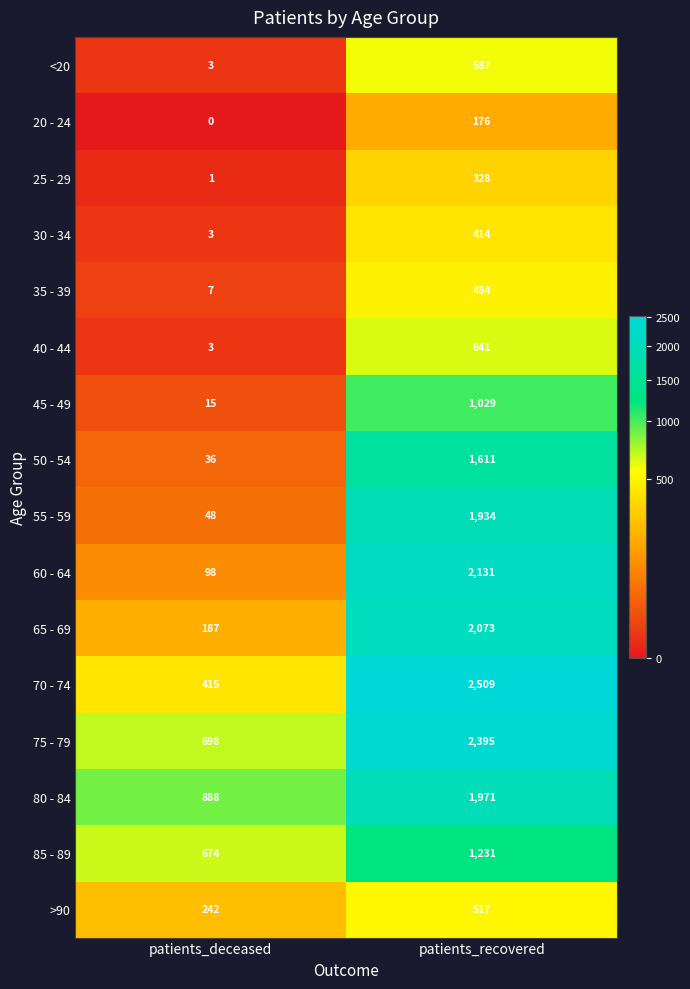

At which category does the chart reach its peak across all series?

patients_recovered